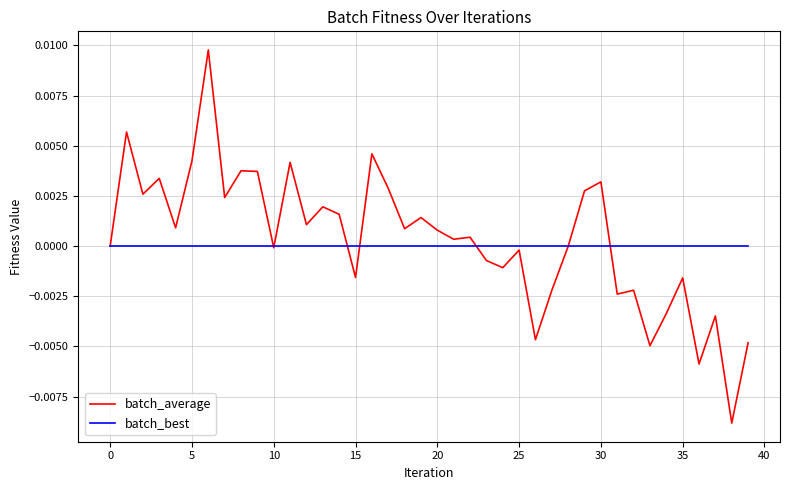

List the series in order of their peak value, lowest first.

batch_best, batch_average